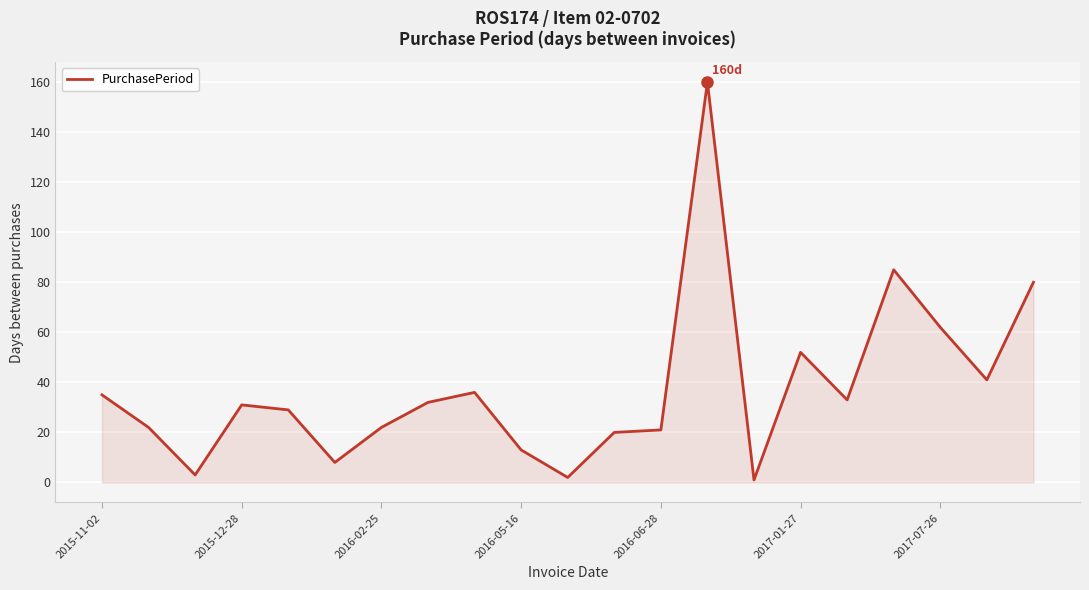

What is the greatest value displayed?

160